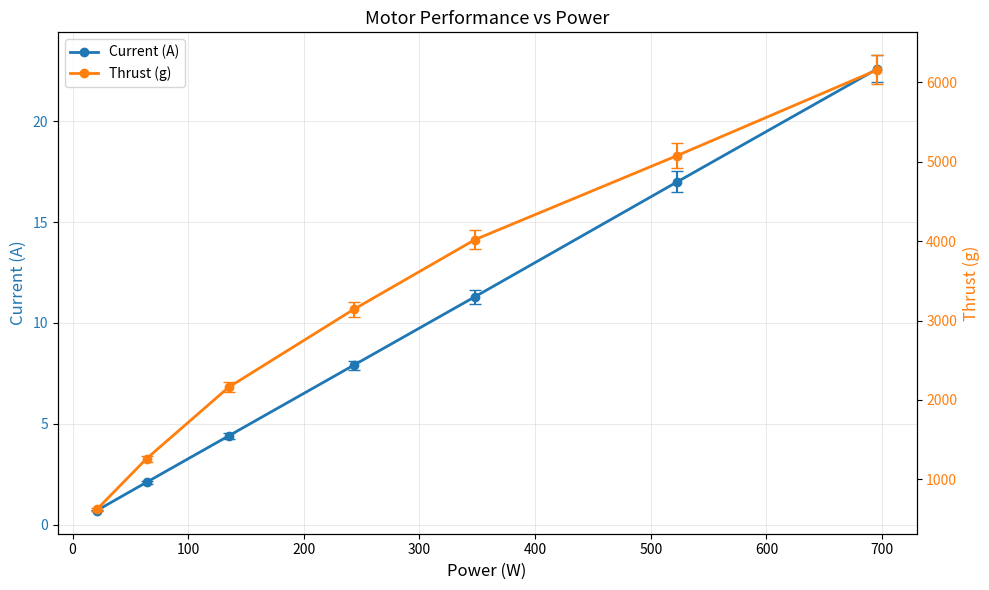

What is the difference between the second highest and minimum values in the Current (A) series?

16.3